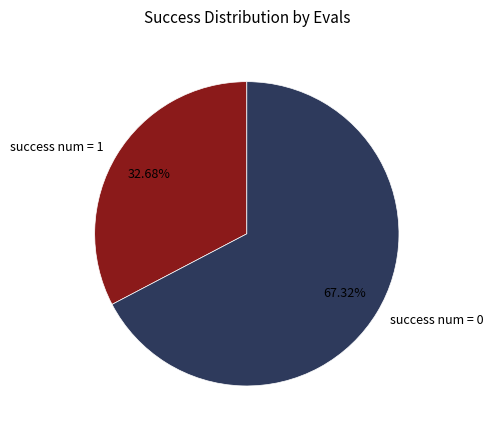

To the nearest percent, what portion does success num = 1 represent?

33%